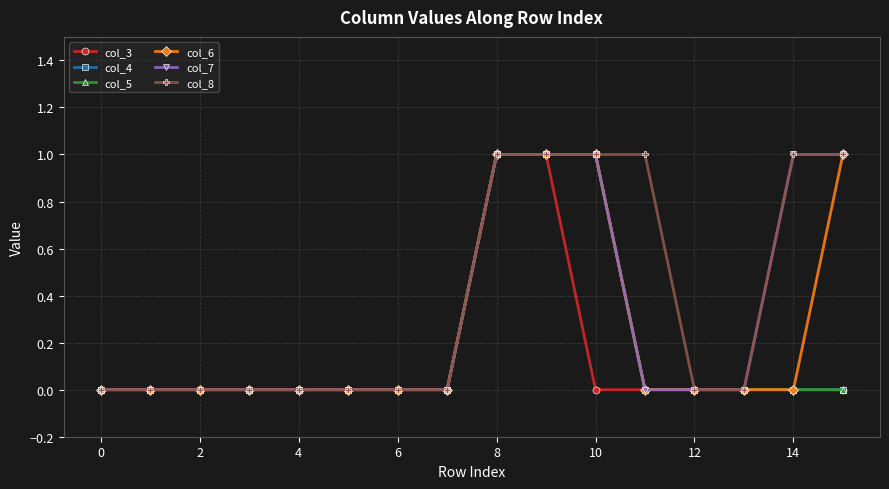

Which series has the widest spread of values?

col_3